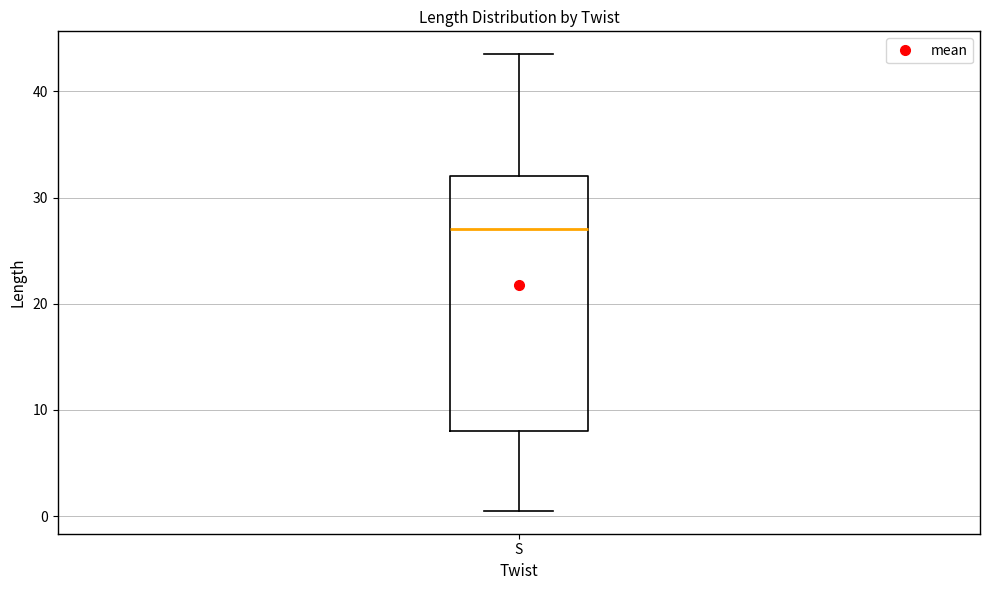

Transcribe this box plot: give where the median line is, the range the box spans, and where the two whiskers end, as read against the y-axis. The values are not printed on the chart, so give them approximately, as read against the axis.

median 27, box 8 to 32, whiskers 1 to 44